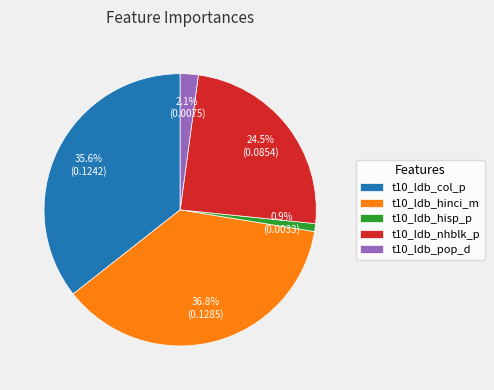

Rank the categories by value from lowest to highest.

t10_ldb_hisp_p, t10_ldb_pop_d, t10_ldb_nhblk_p, t10_ldb_col_p, t10_ldb_hinci_m